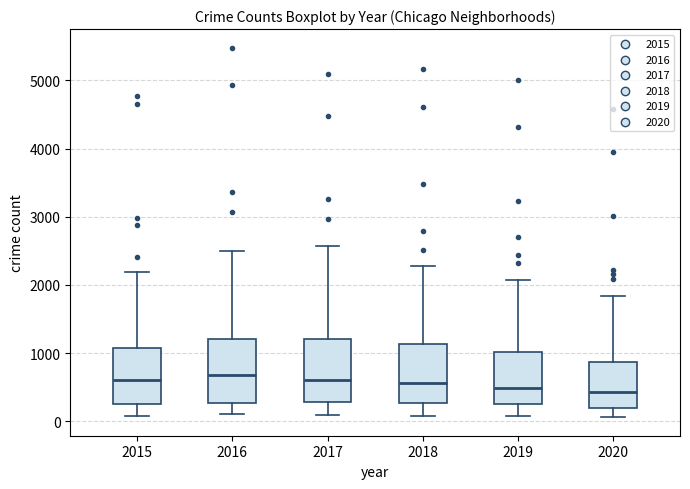

Reading left to right, read every box against the y-axis: the position of its median line, the range the box covers, and the ends of its whiskers. The values are not printed on the chart, so give them approximately, as read against the axis.

2015: median 600, box 300 to 1100, whiskers 100 to 2200
2016: median 700, box 300 to 1200, whiskers 100 to 2500
2017: median 600, box 300 to 1200, whiskers 100 to 2600
2018: median 600, box 300 to 1100, whiskers 100 to 2300
2019: median 500, box 300 to 1000, whiskers 100 to 2100
2020: median 400, box 200 to 900, whiskers 100 to 1800